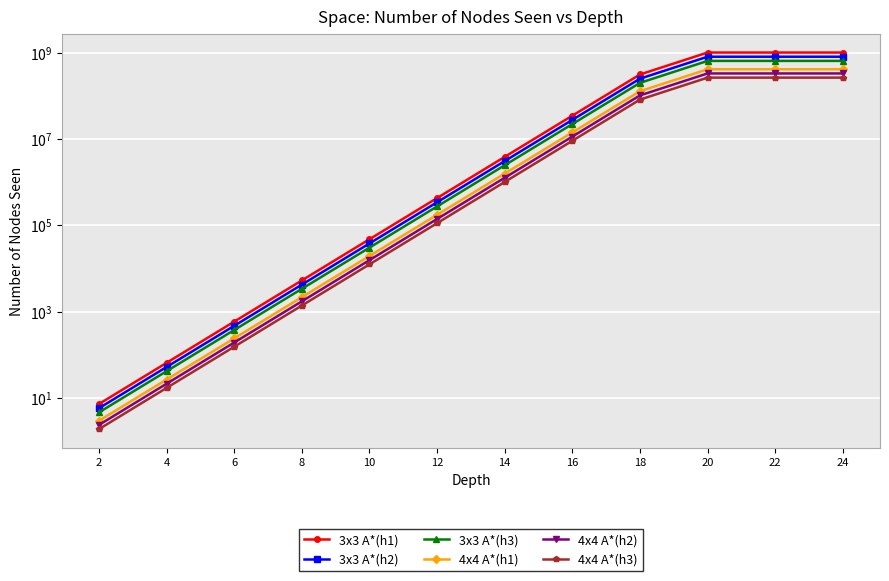

True or false: 3x3 A*(h1) has more than 1 interior local peaks.

False